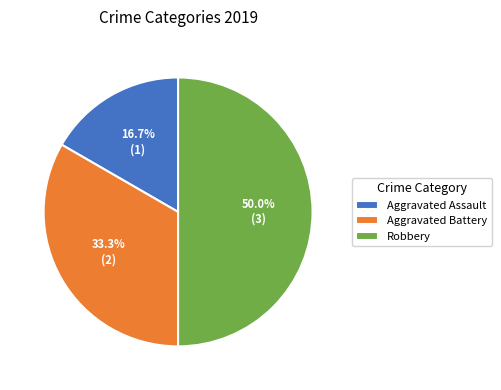

Is Aggravated Assault the majority of the pie?

No